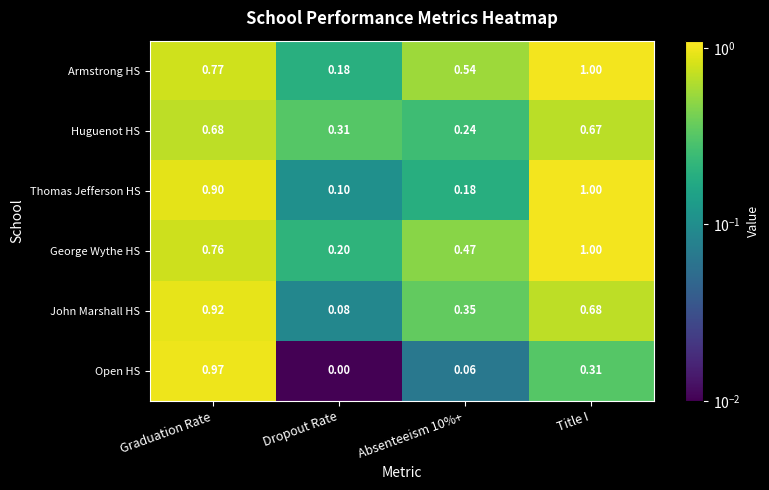

Which series has the widest spread of values?

Open HS